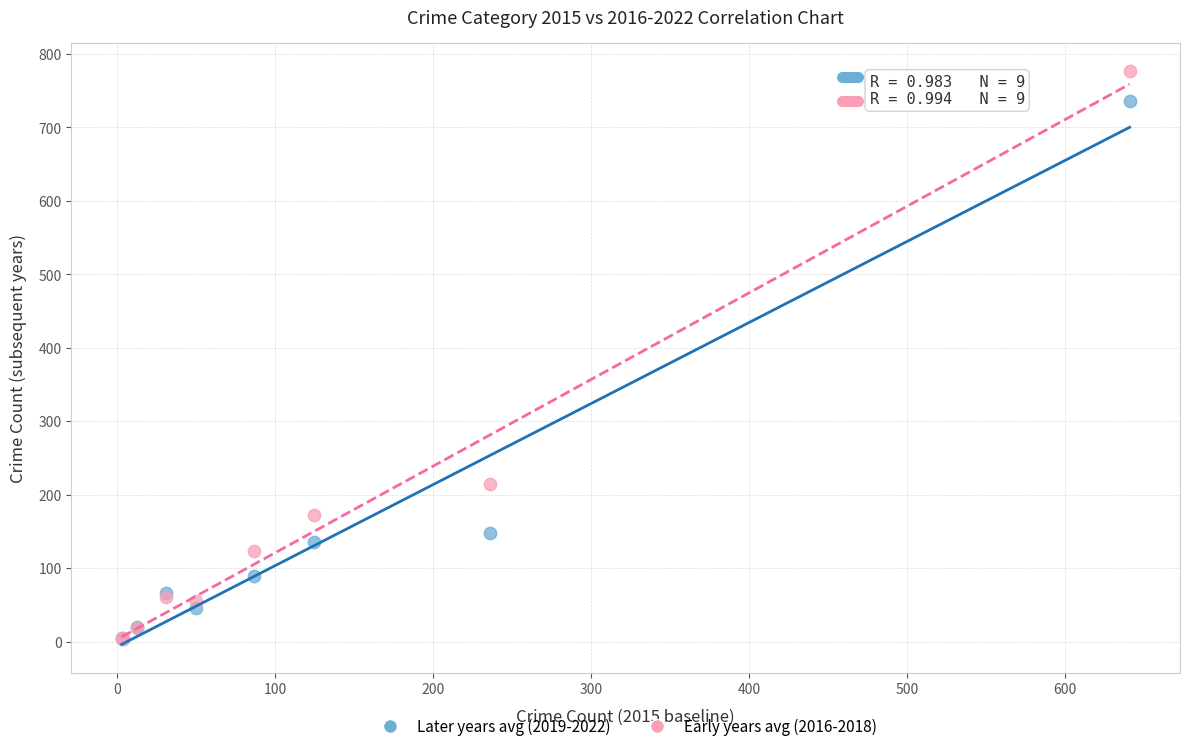

Across all series, what Y value is closest to 389?

214.3